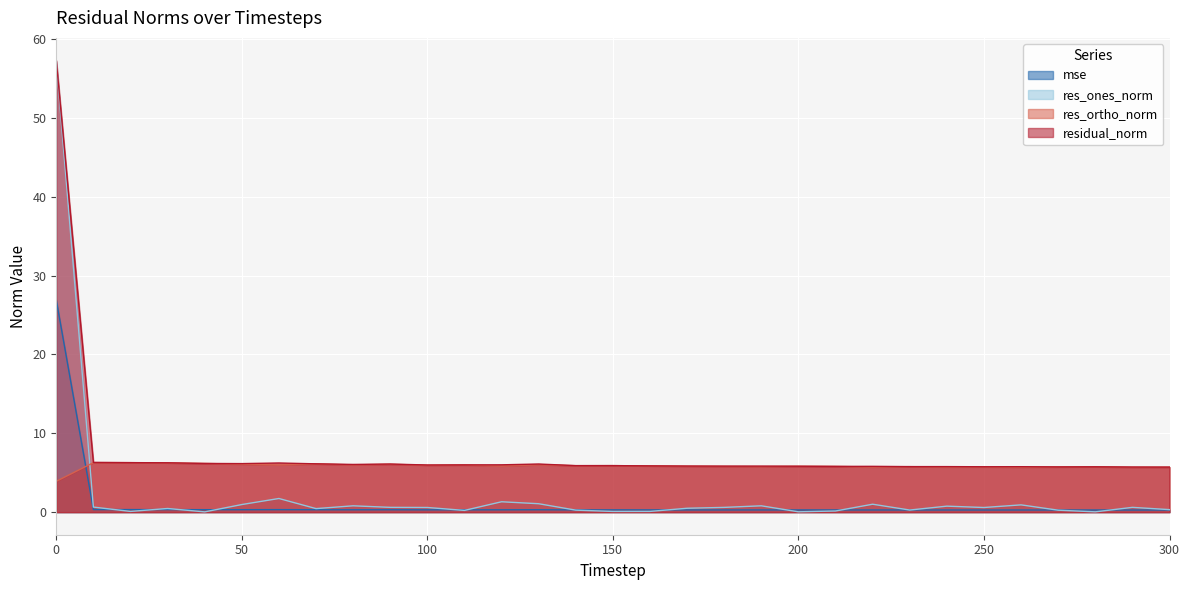

What is the sum of the res_ortho_norm values at 70 and 210?

11.9